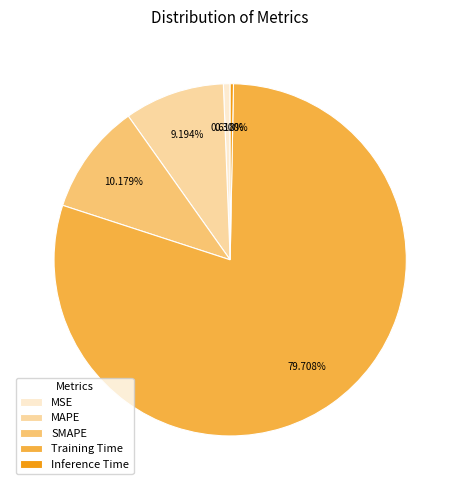

To the nearest percent, what is the average slice percentage?

20%